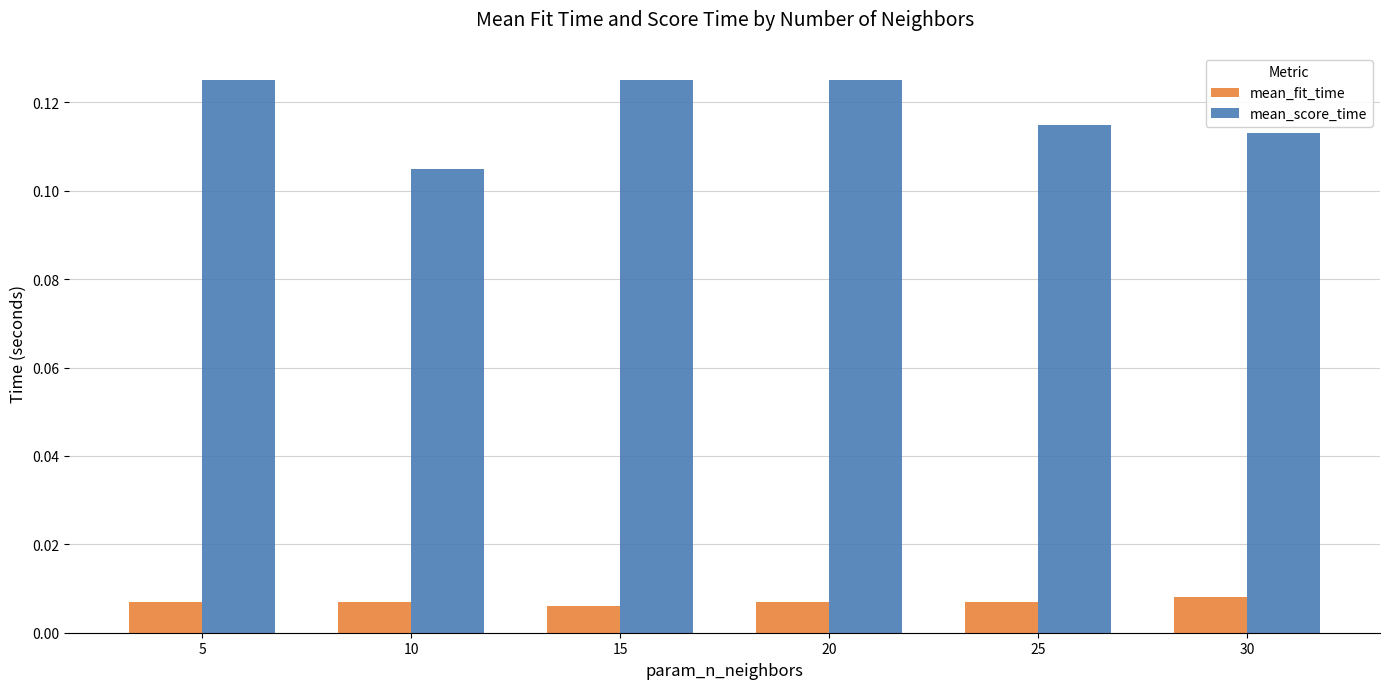

How many data points does each series have?

6